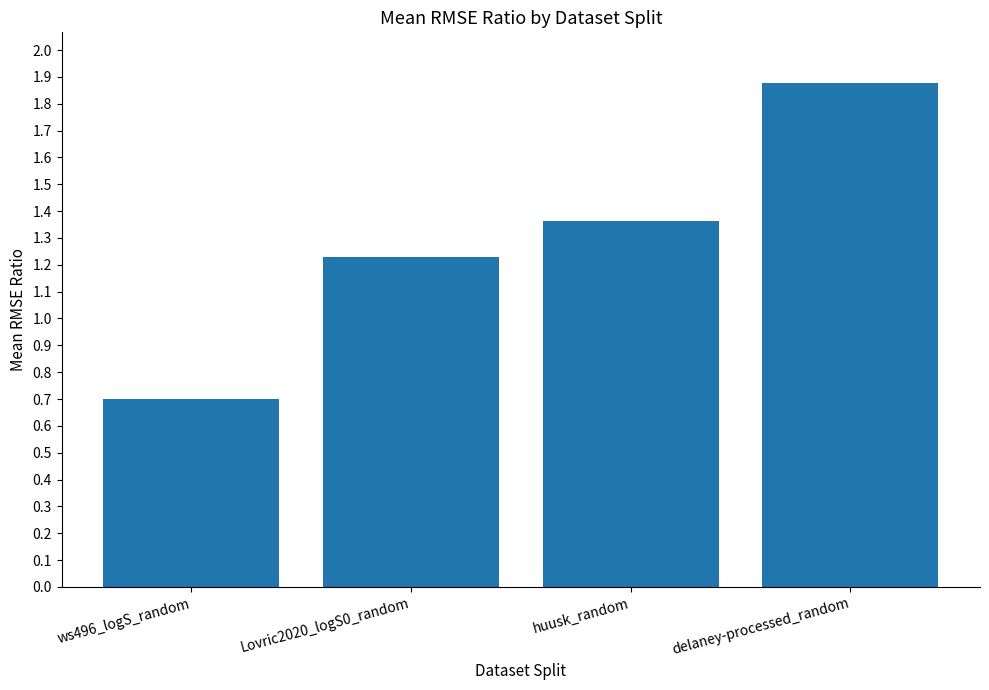

Which has a higher value, Lovric2020_logS0_random or ws496_logS_random?

Lovric2020_logS0_random